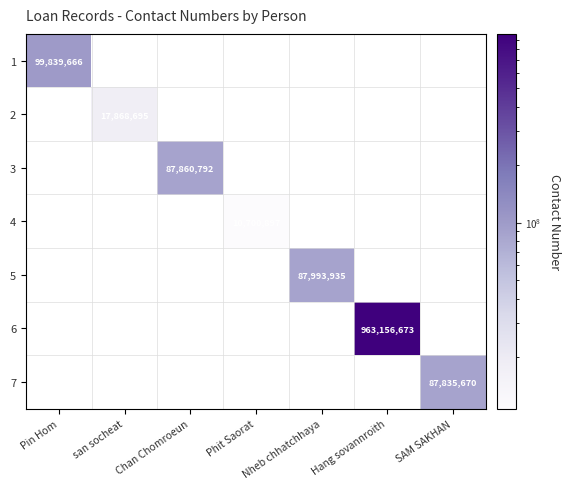

How many distinct data groups are displayed?

7